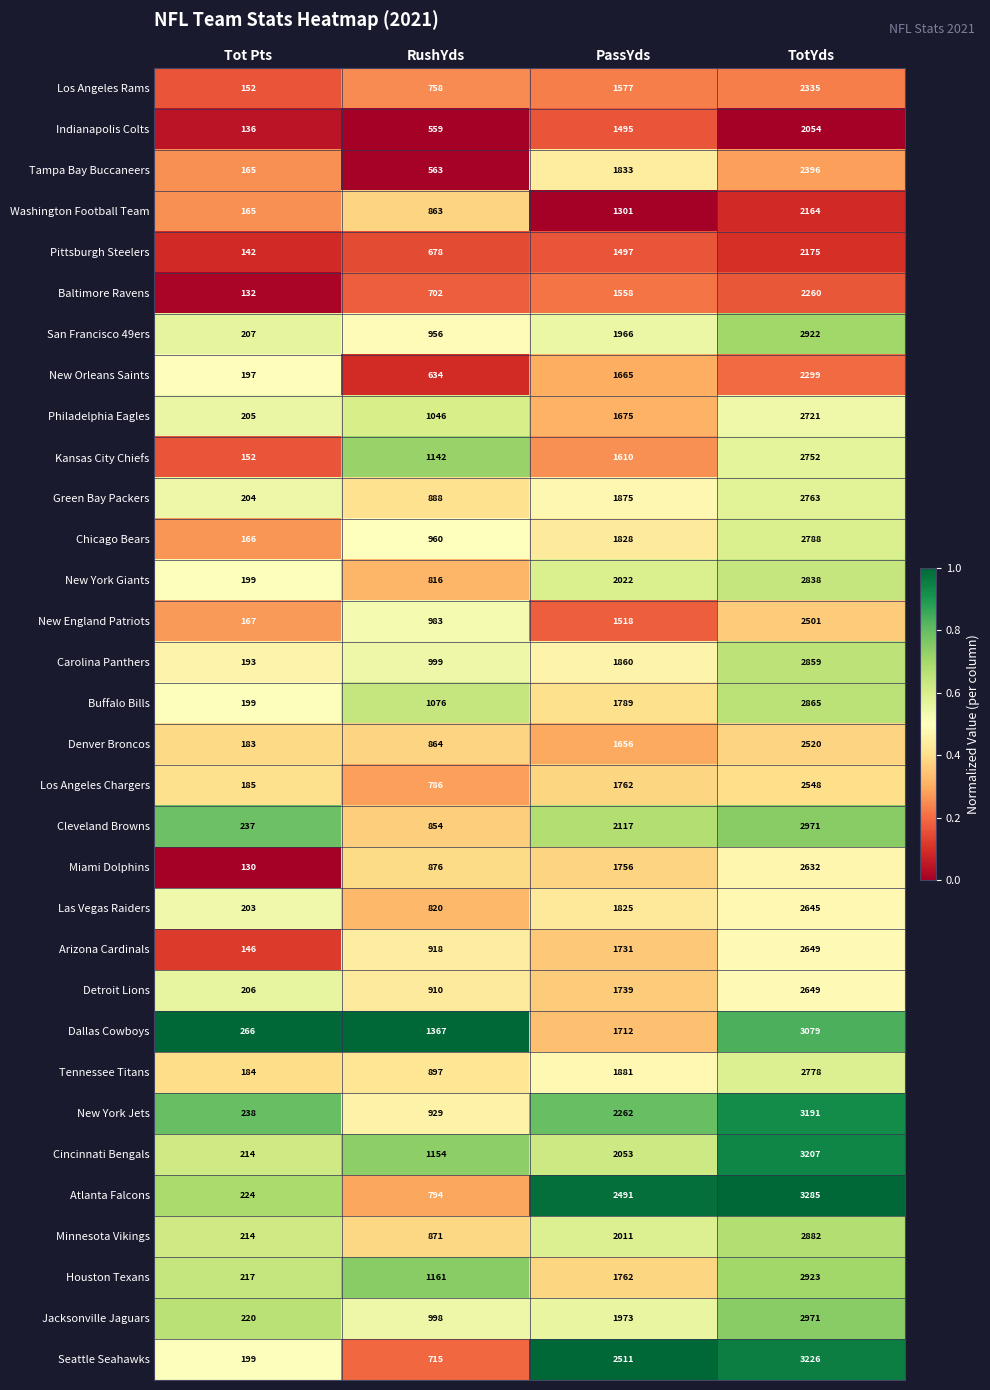

Between RushYds and PassYds, which series saw the biggest shift?

Seattle Seahawks